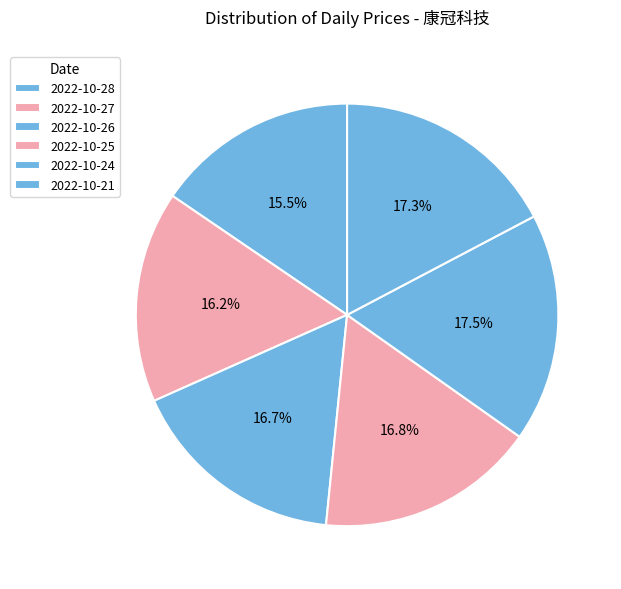

How many slices are in this pie chart?

6